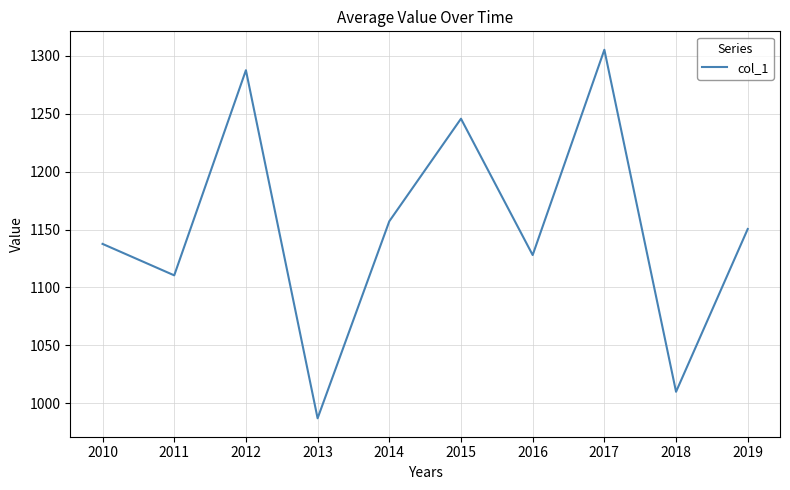

Where does the data first go above 1150?

2012